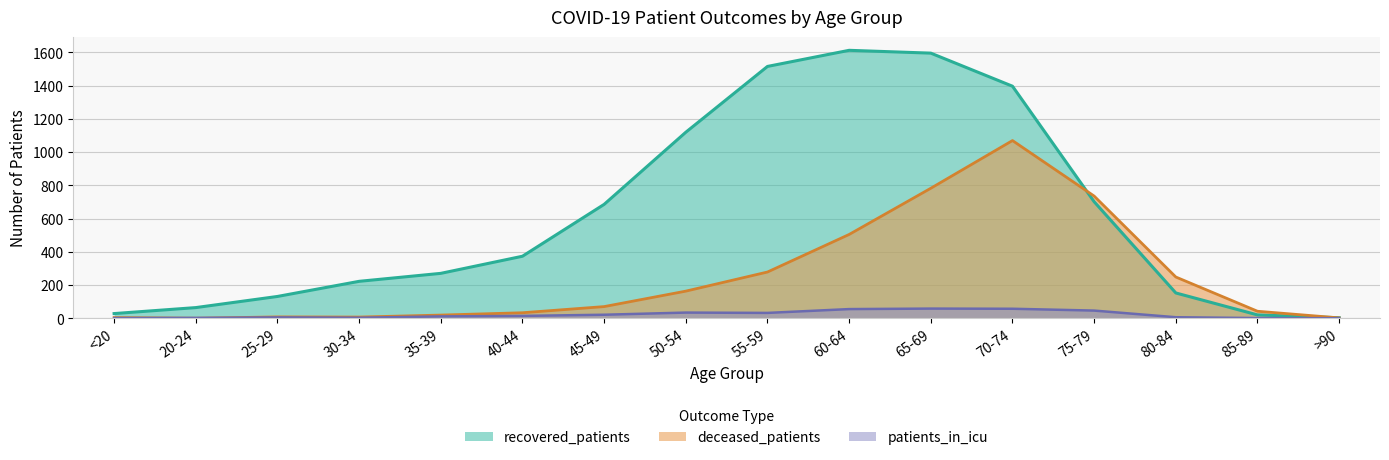

Which label corresponds to the largest value in the chart?

60-64